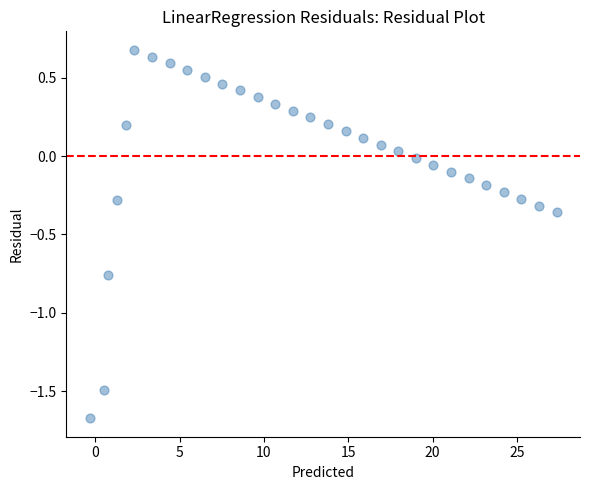

What is the range of Y values (max minus min)?

2.4